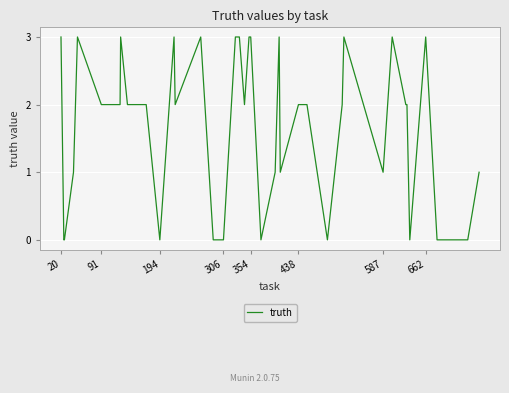

What is the difference between the maximum and minimum values?

3